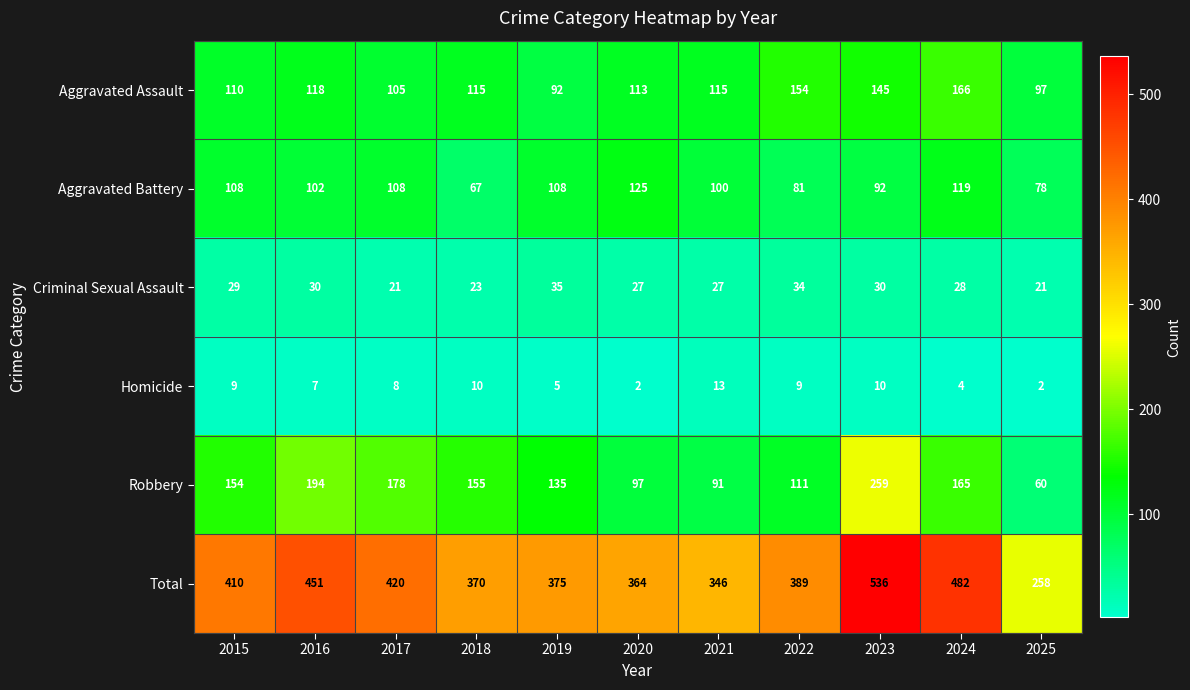

Which category has the highest value across all series?

2023